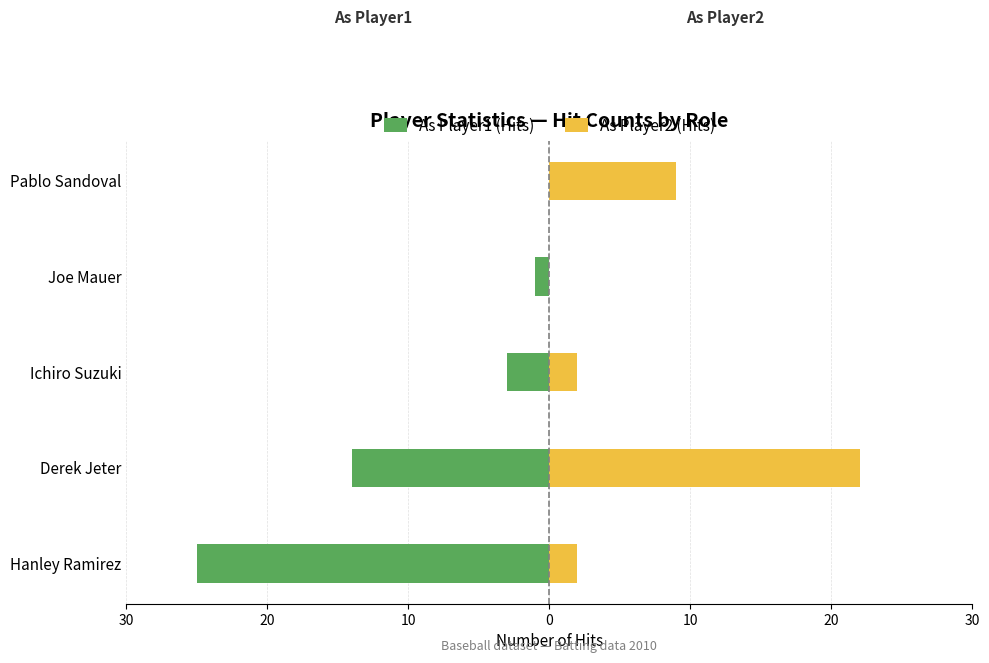

Reading left to right, what are all the values shown in this chart?

As Player1 (Hits): -25	-14	-3	-1	0
As Player2 (Hits): 2	22	2	0	9